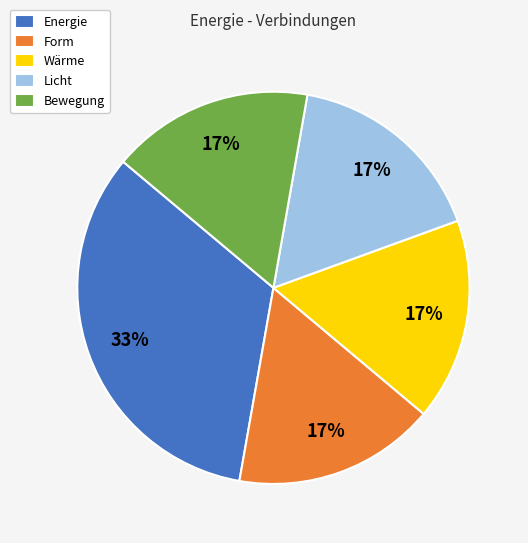

True or false: Form accounts for 6% of the total.

False